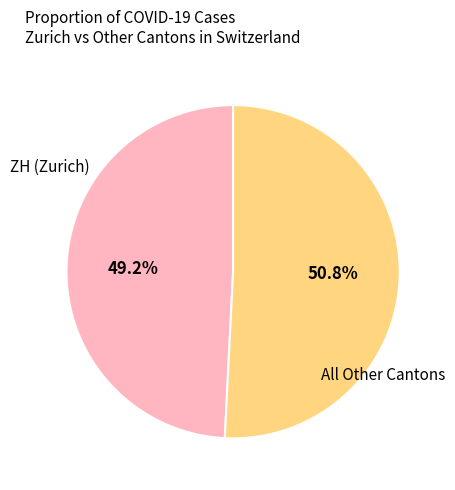

Is there any slice that represents more than half of the pie?

Yes